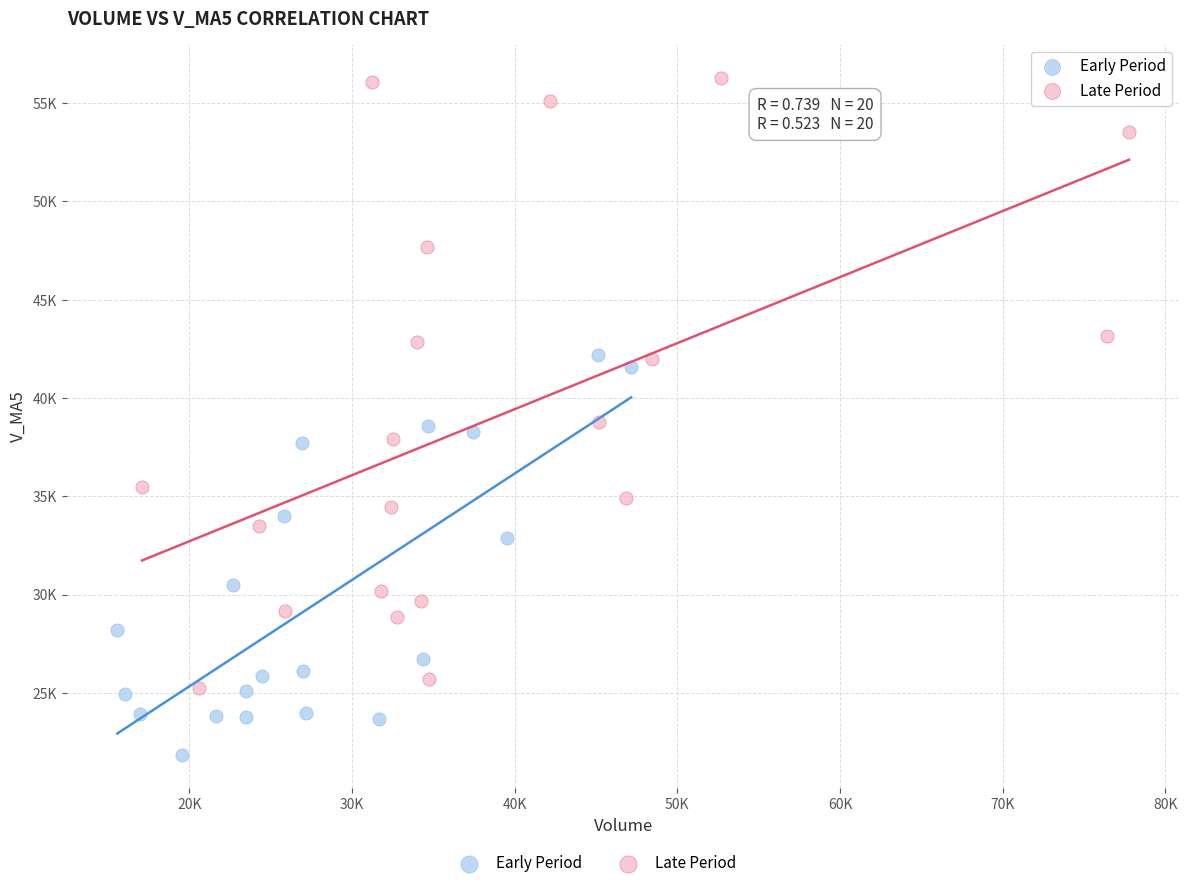

Which series has the largest Y range (max minus min)?

Late Period